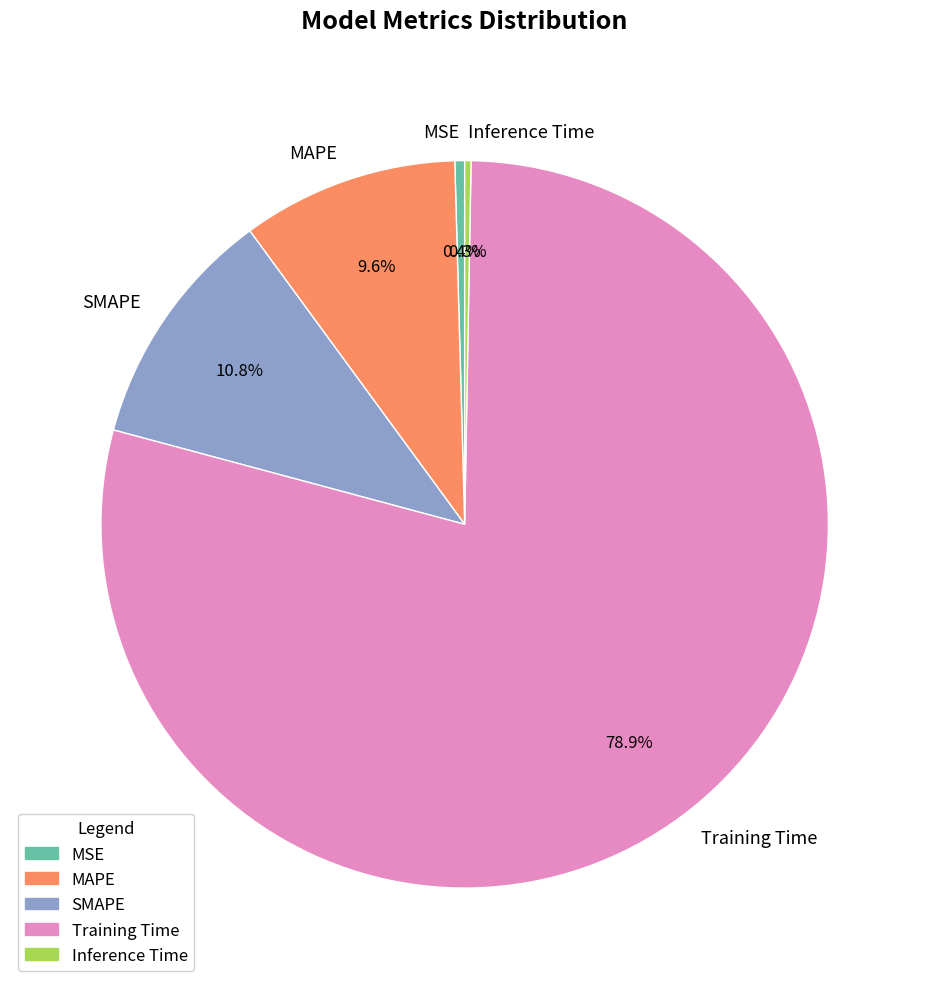

Does any single category account for the majority?

Yes